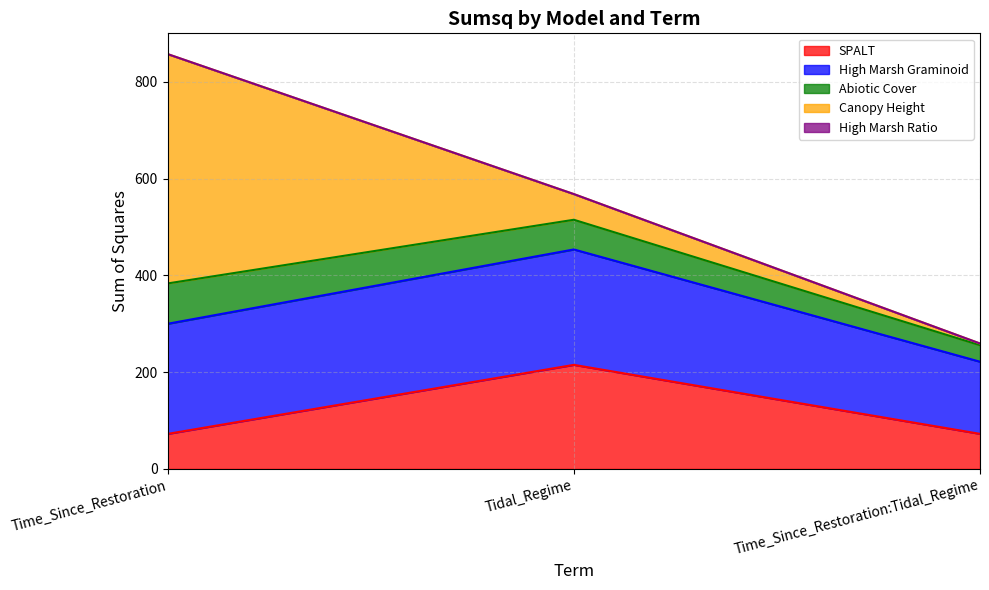

The SPALT series shows 215.1 at Tidal_Regime. True or false?

True